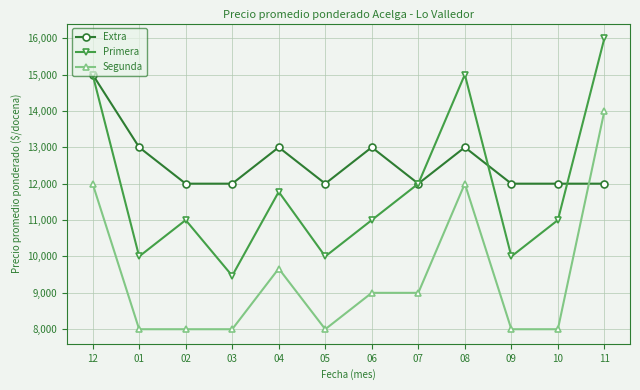

What is the difference between the highest and lowest values at 04?

3333